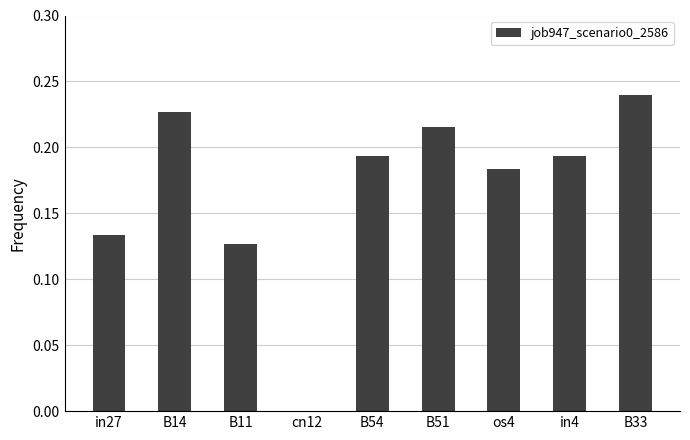

Which has a higher value, cn12 or B54?

B54